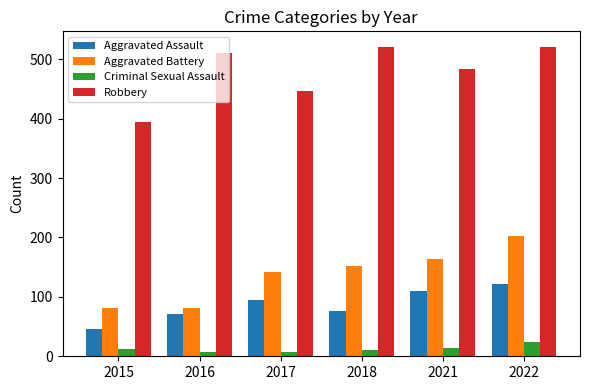

Which category has the highest value in the Criminal Sexual Assault series?

2022